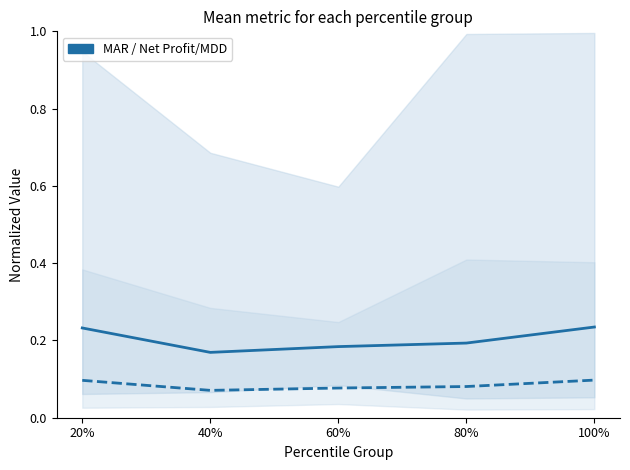

What is the smallest value displayed?

0.1